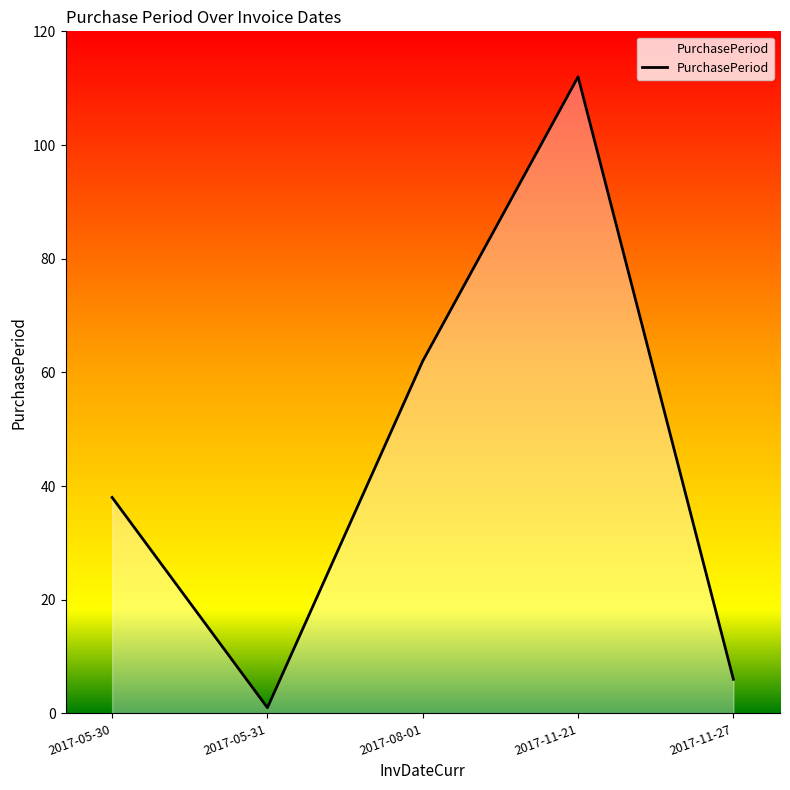

Approximately how many times larger is the value at 2017-11-27 compared to 2017-05-31?

6.0